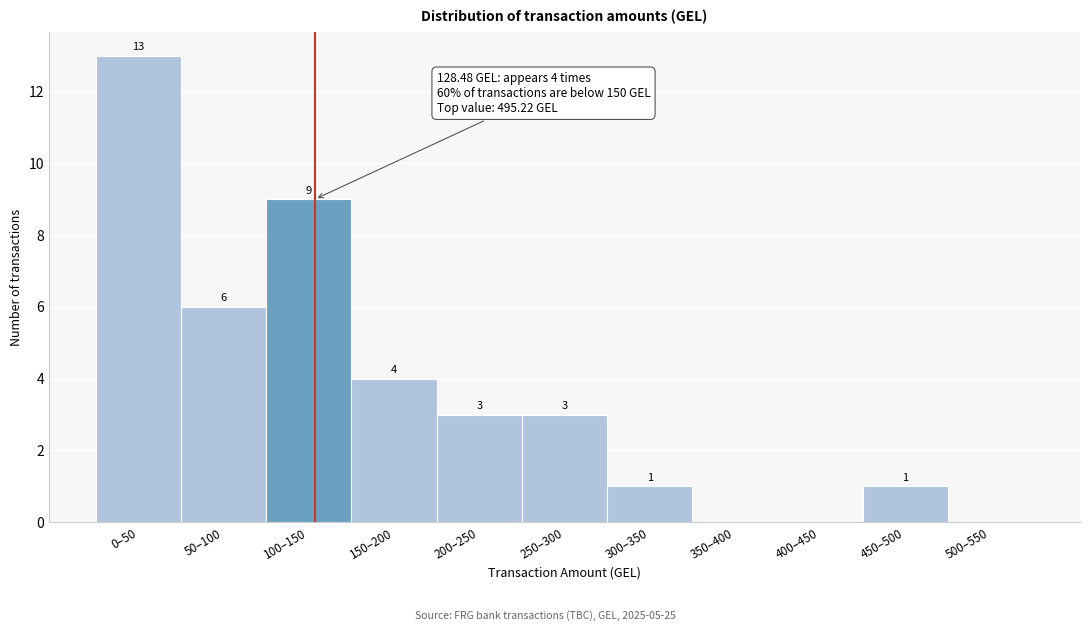

Reading left to right, what are all the values shown in this chart?

0–50=13	50–100=6	100–150=9	150–200=4	200–250=3	250–300=3	300–350=1	350–400=0	400–450=0	450–500=1	500–550=0